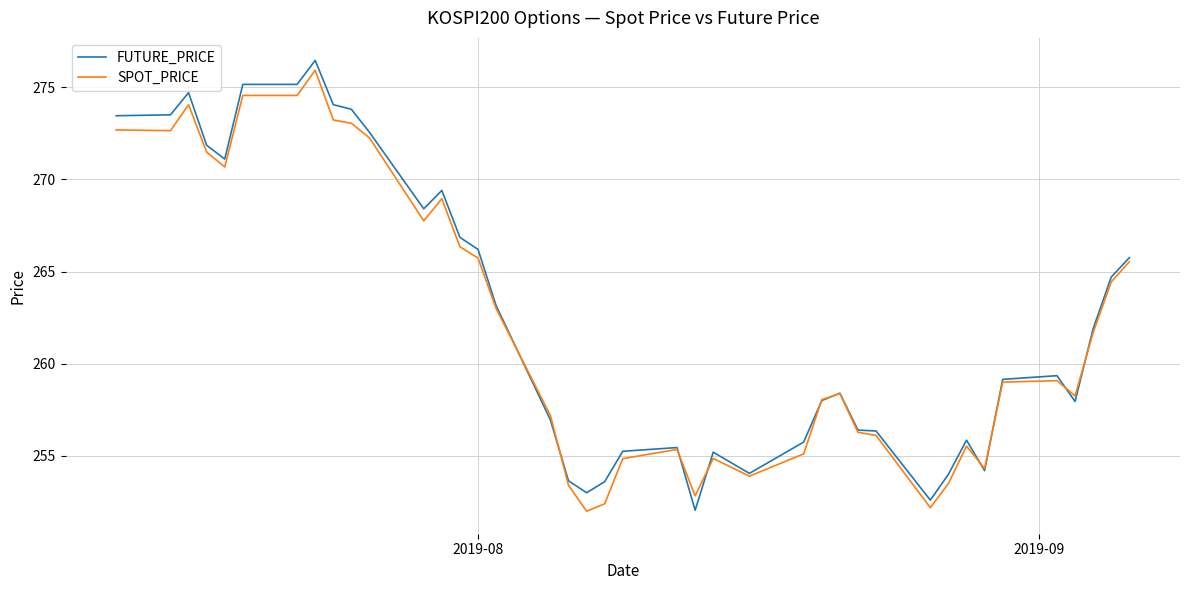

What are all the series names shown in the legend?

FUTURE_PRICE, SPOT_PRICE